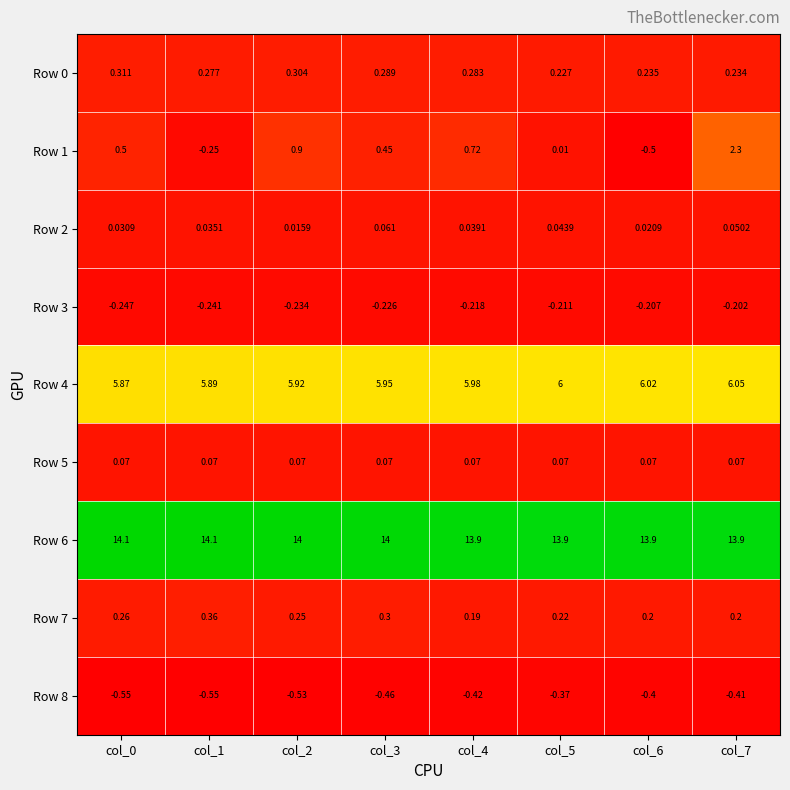

Is the value of Row 0 at col_1 greater than the value of Row 8 at col_4?

Yes